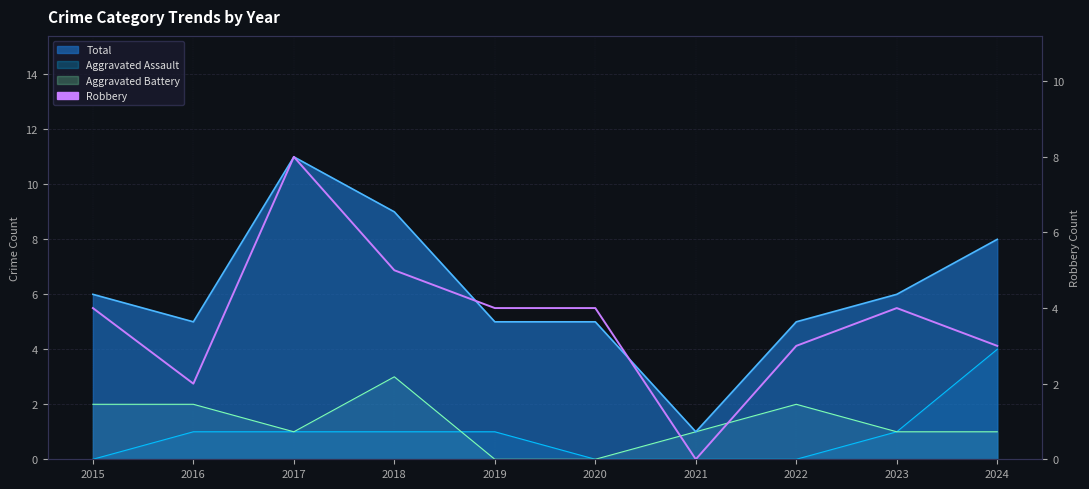

At which category does the data reach its first local valley?

2016